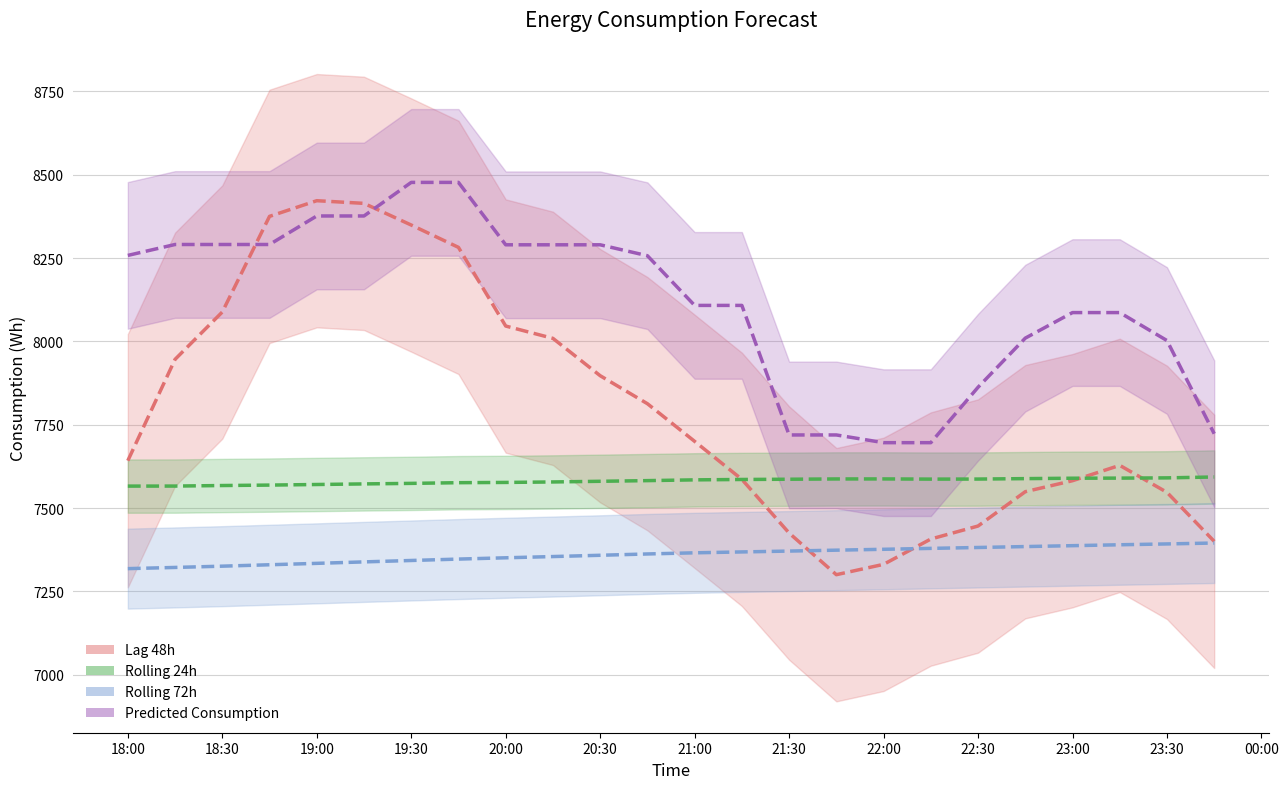

At which label does rolling_24h first exceed 7584?

21:00